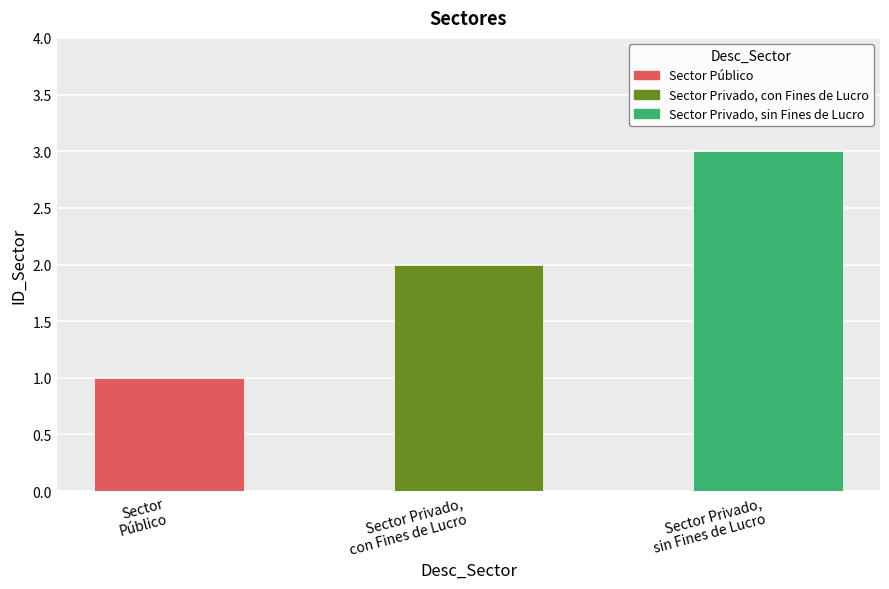

What is the average value?

2